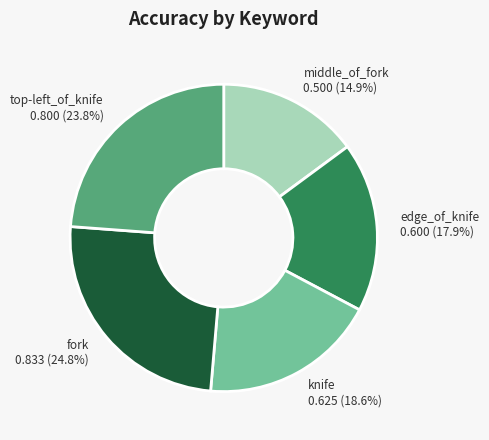

True or false: knife accounts for 19% of the total.

True